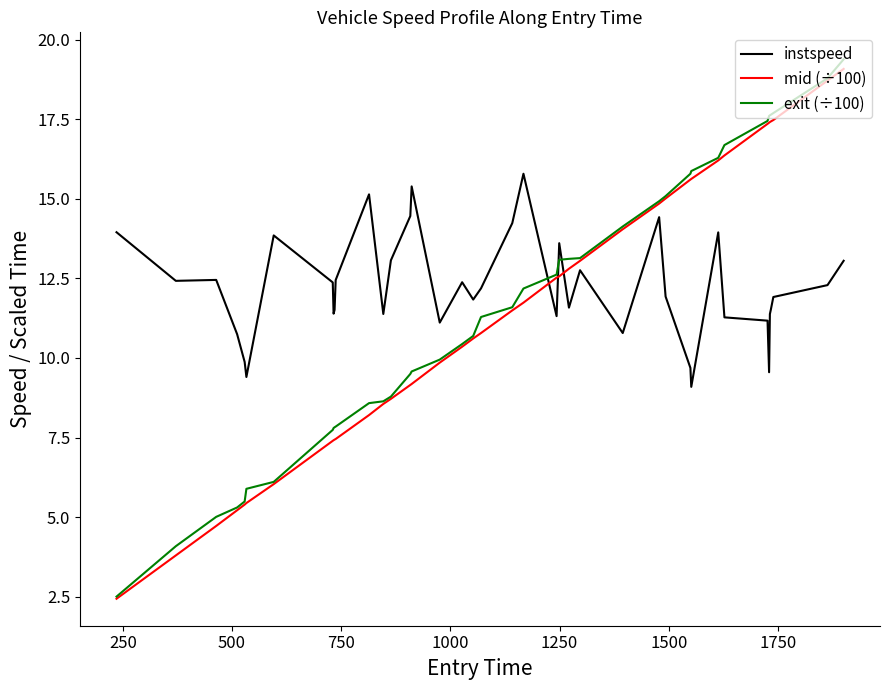

Which series ends up on top after the final intersection of mid (÷100) and instspeed?

mid (÷100)